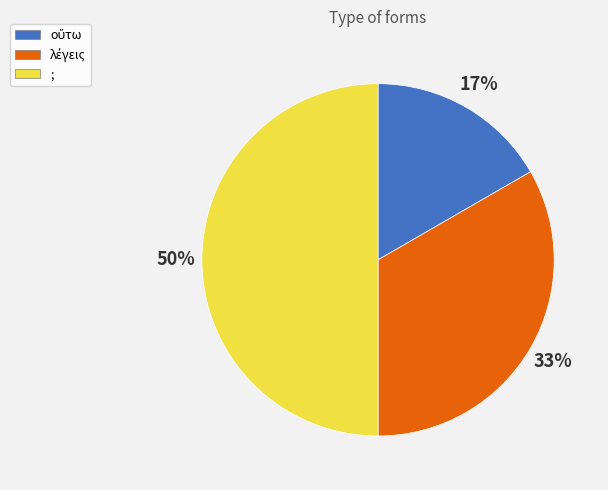

True or false: ; accounts for 50% of the total.

True